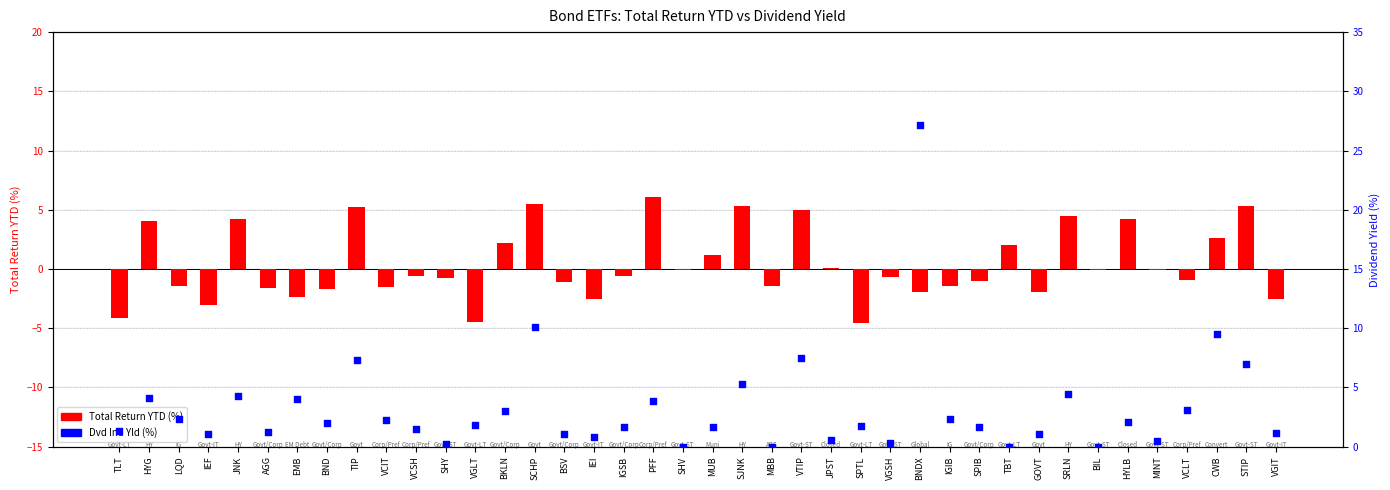

What are all the series names shown in the legend?

Total Return YTD, Dvd Ind Yld (%)